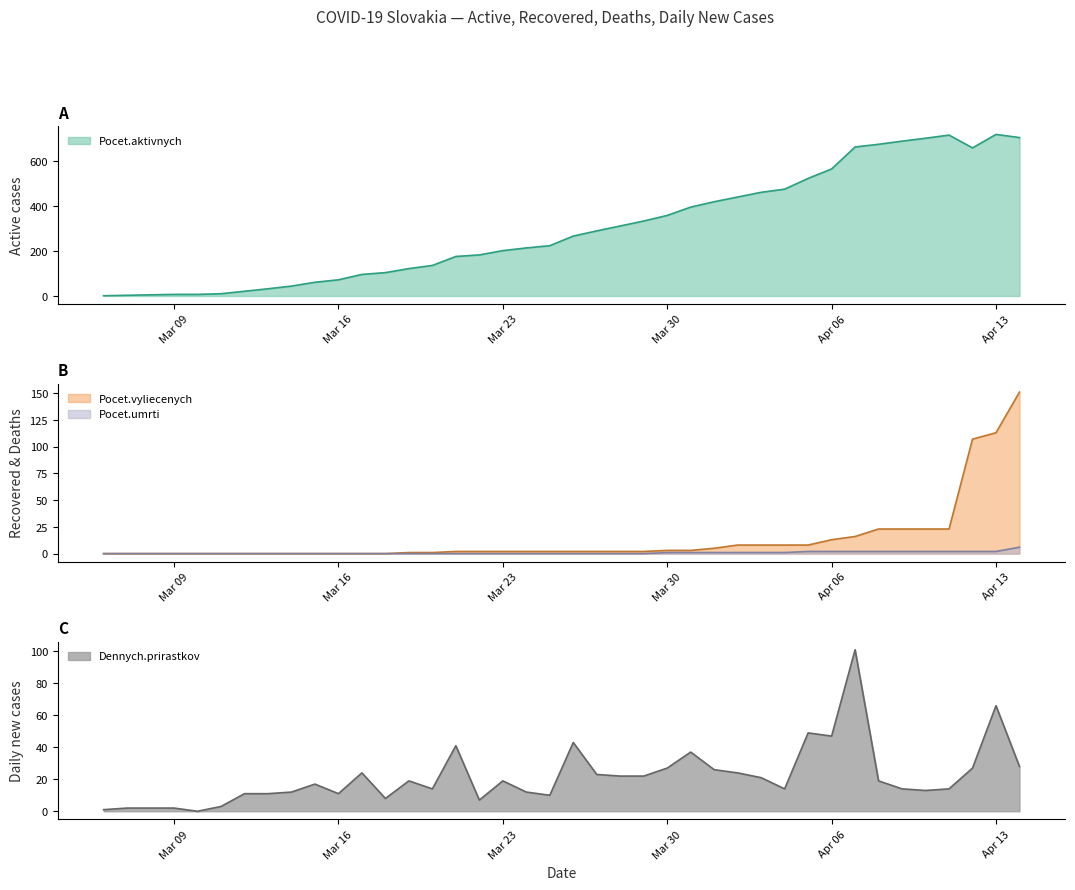

What position from the left is 2020-04-05?

31